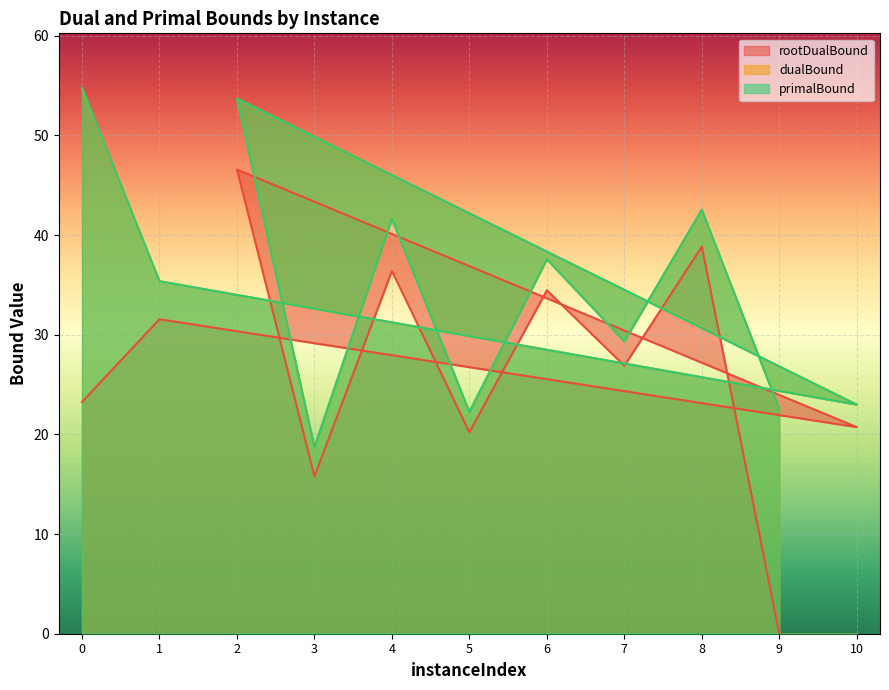

How many values in rootDualBound are above zero?

10